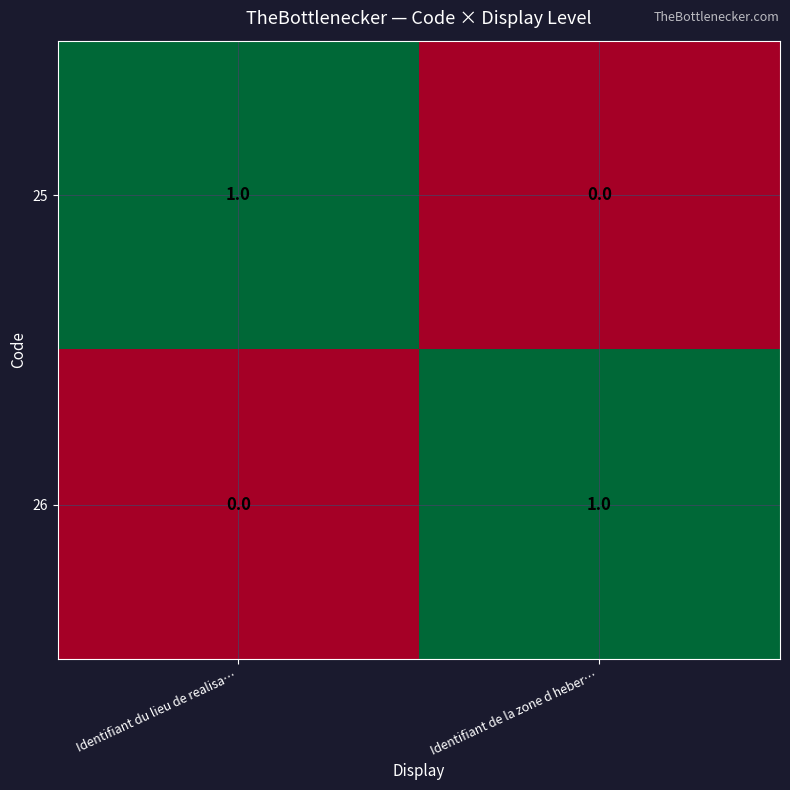

Count the number of categories in the chart.

2